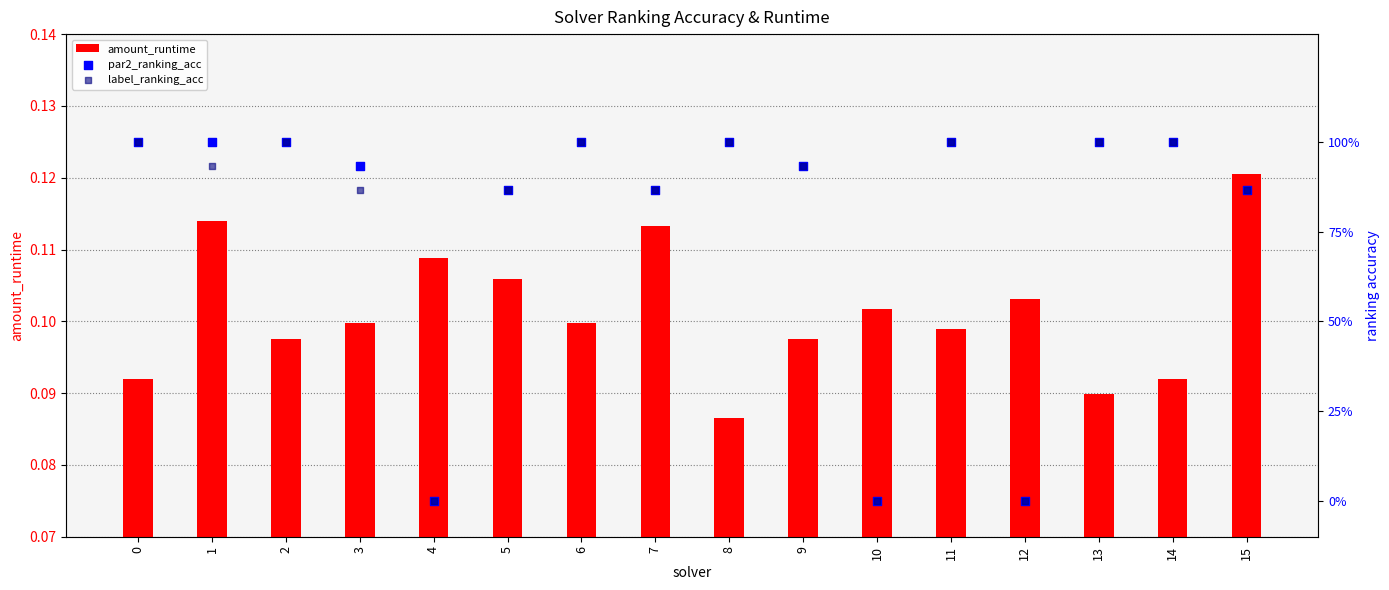

What is the total value across all series at 15?

1.9